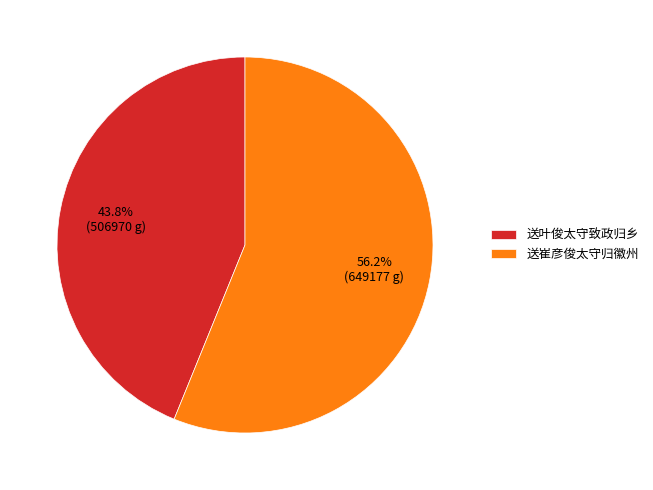

To the nearest percent, what is the difference between the 送叶俊太守致政归乡 and 送崔彦俊太守归徽州 slice percentages?

12%